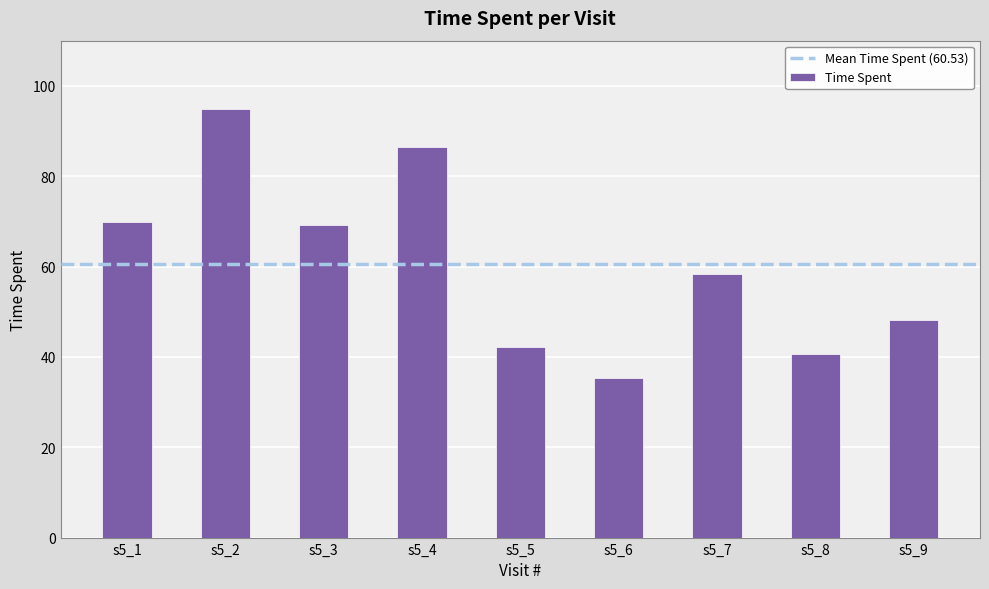

Read the value at s5_3.

69.2